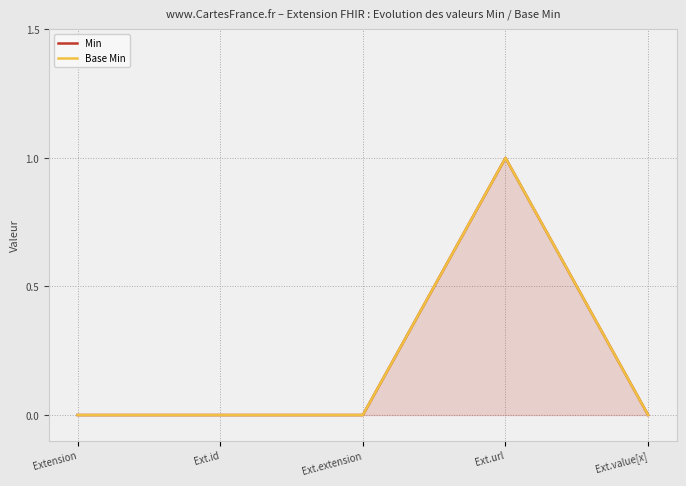

True or false: Min and Base Min intersect in this chart.

False